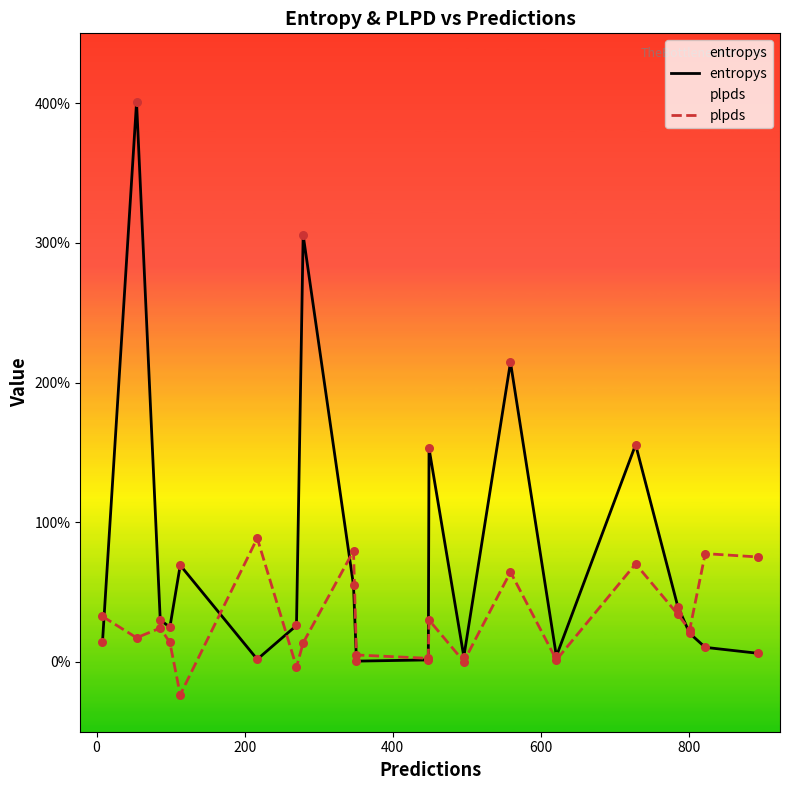

What are all the series names shown in the legend?

entropys, plpds